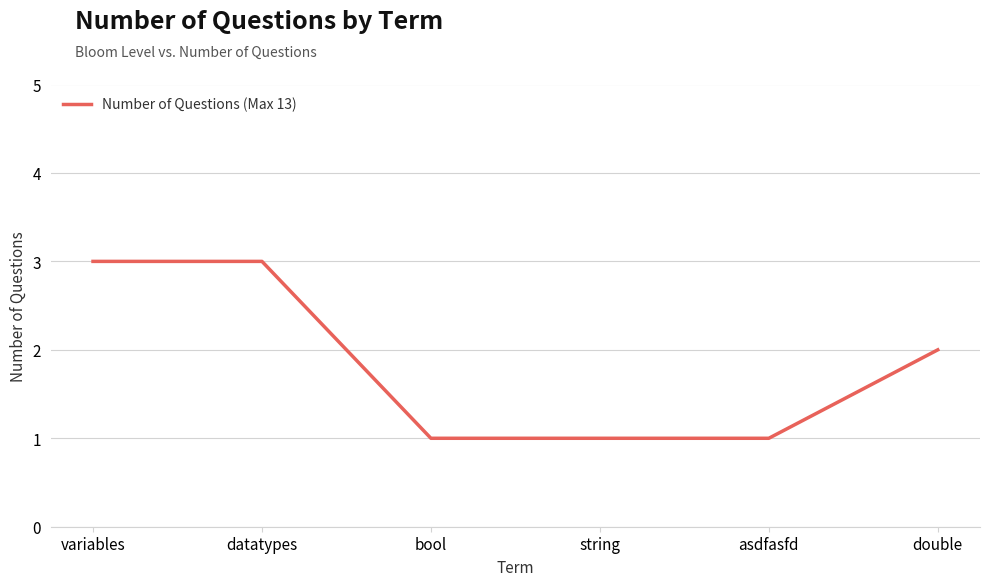

What is the difference between the second highest and second lowest values?

2